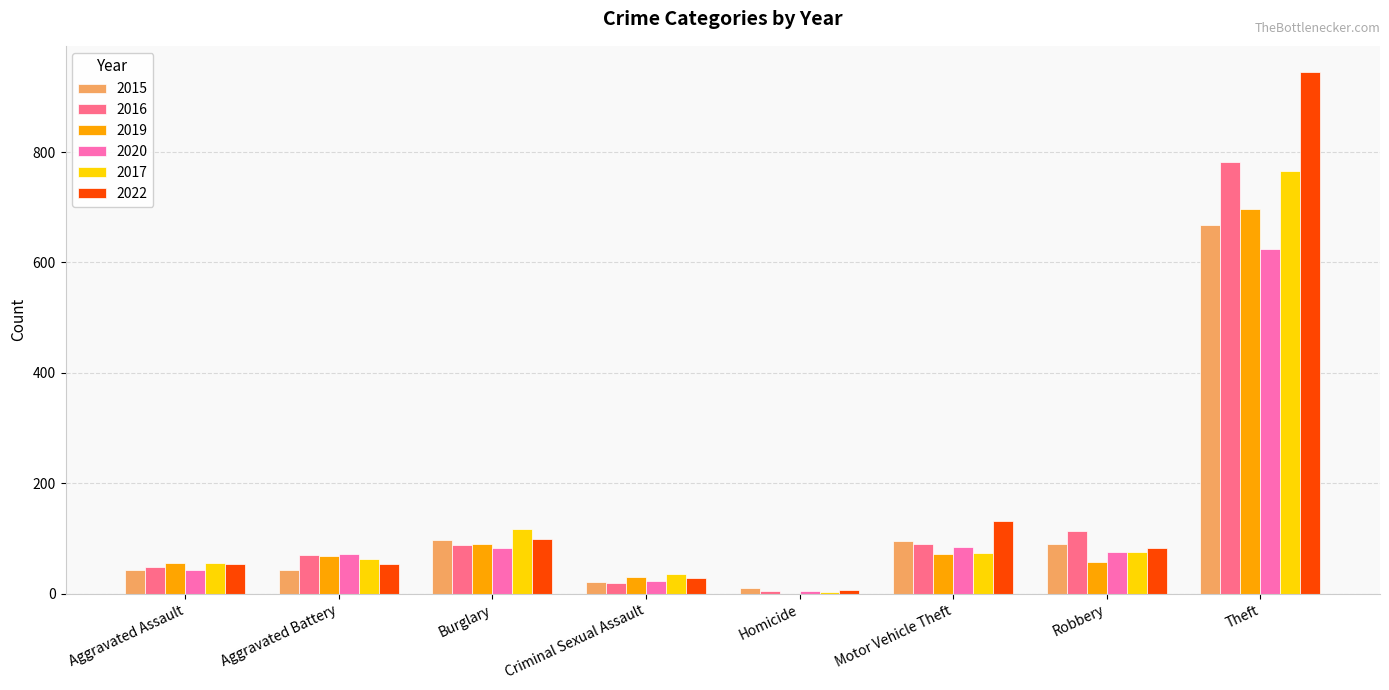

Which series has the largest total across all categories?

2022